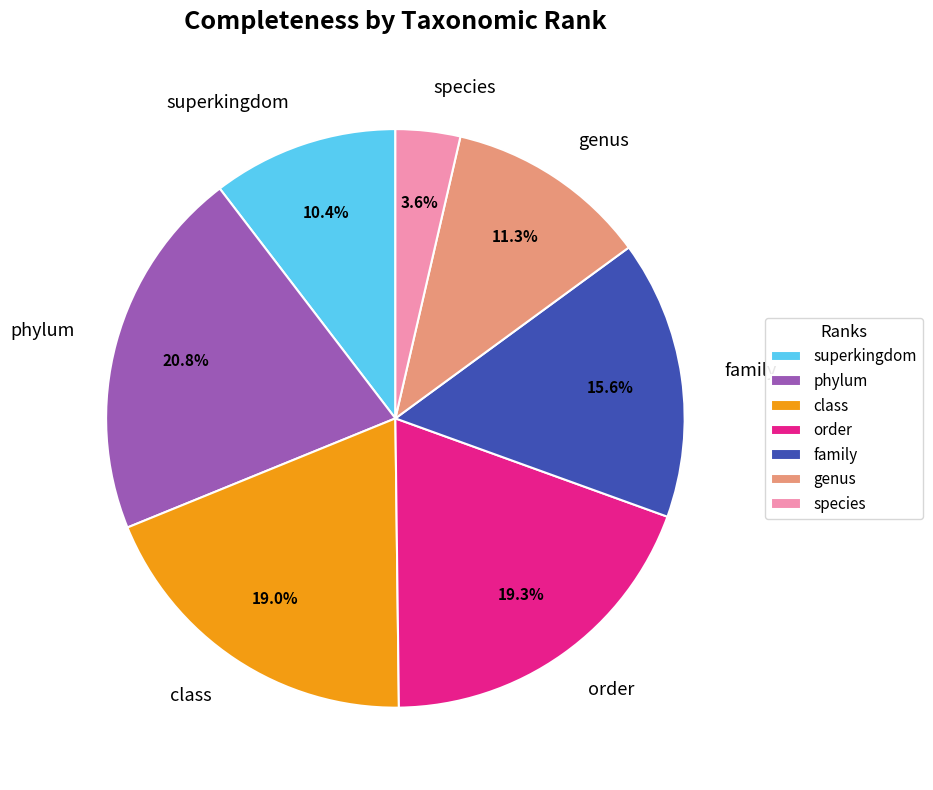

What portion of the pie excludes species?

96.4%